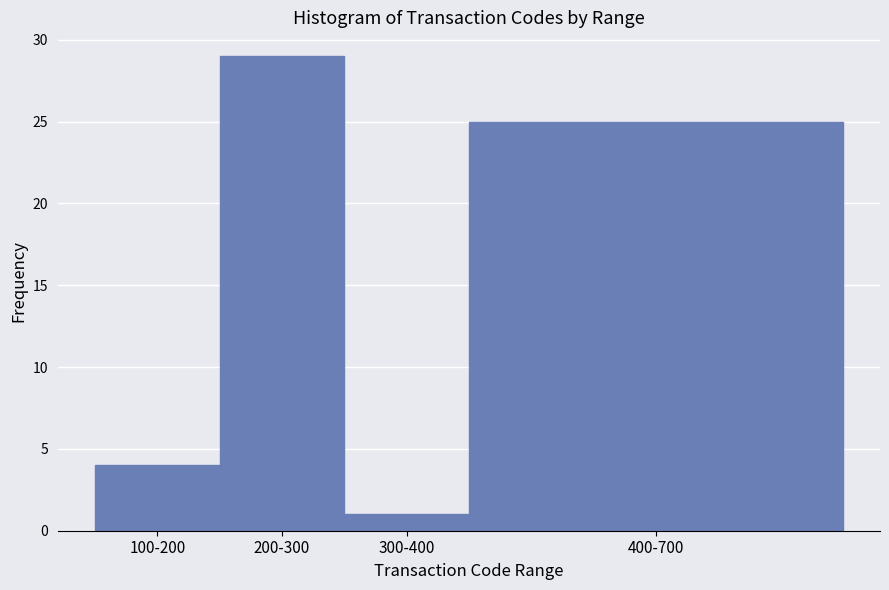

Reading left to right, what are all the values shown in this chart?

100-200=4	200-300=29	300-400=1	400-700=25